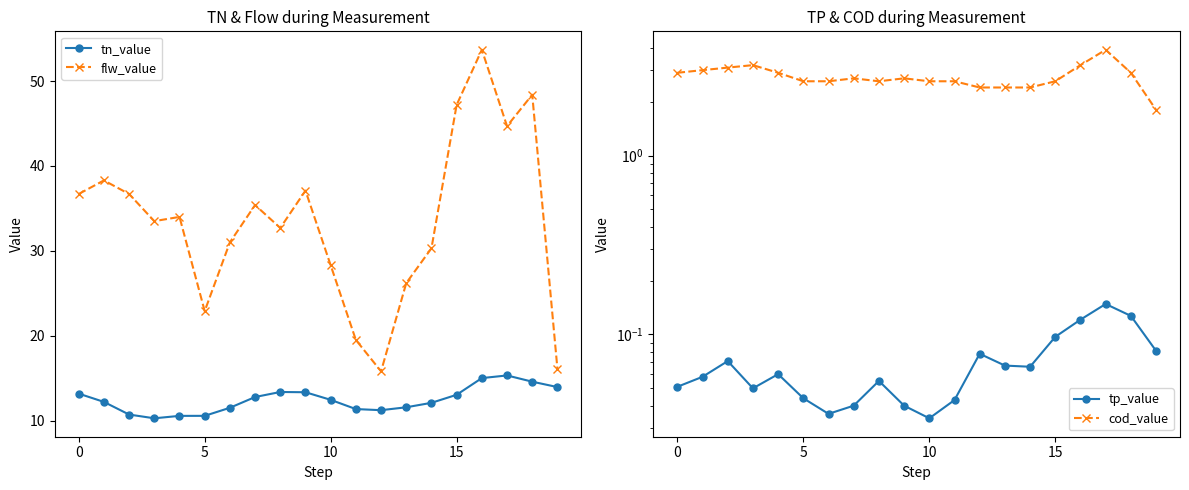

The value of tp_value at 0 is 0.1. True or false?

True